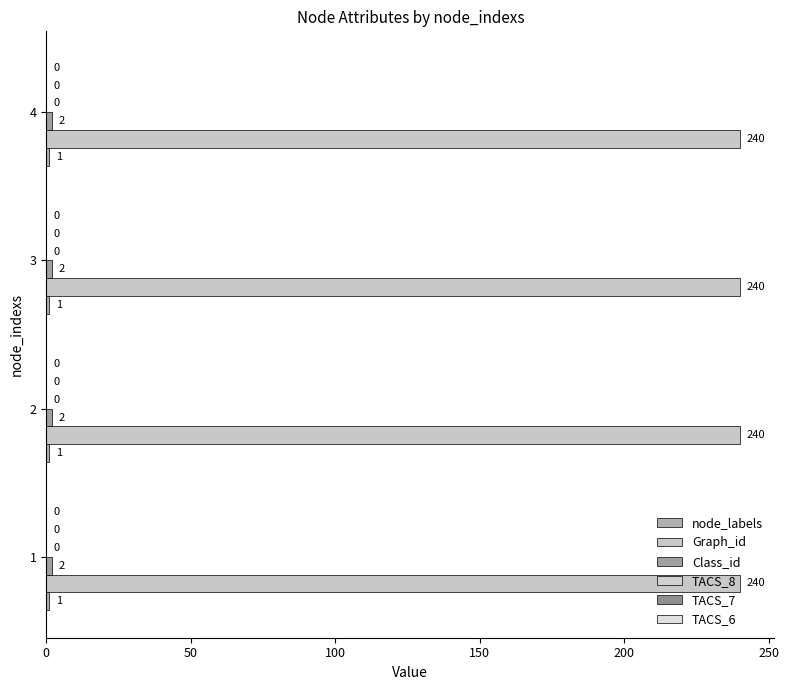

The node_labels series shows 2 at 1. True or false?

False